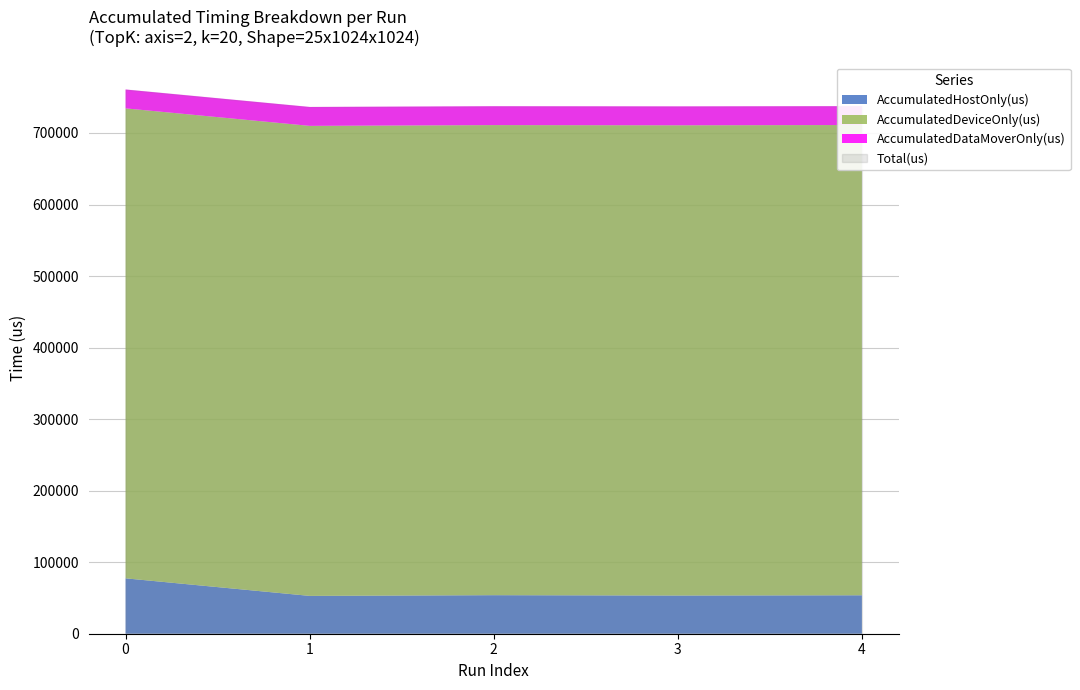

The value of AccumulatedHostOnly(us) at 2 is 86714.1. True or false?

False